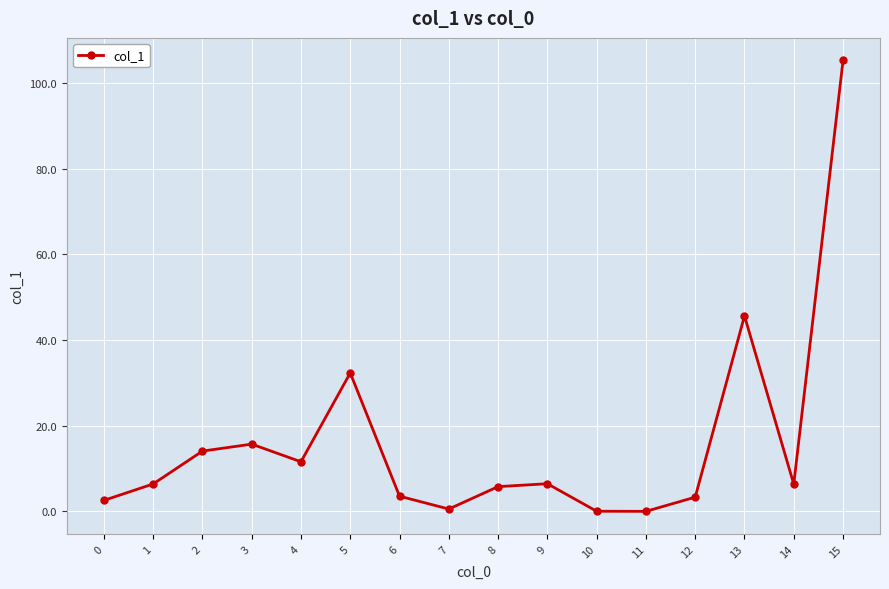

How many lines are shown in the chart?

1